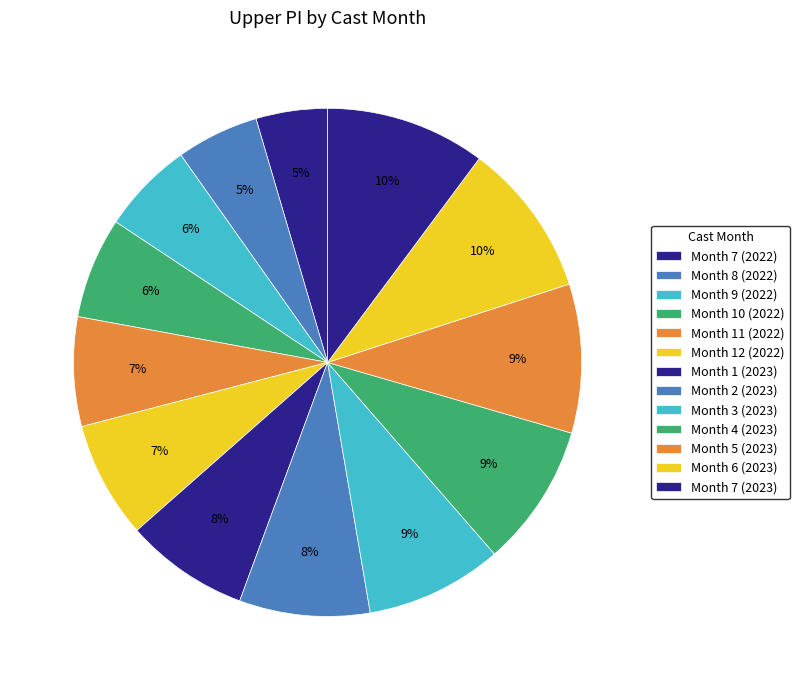

Which slice is the smallest?

Month 7 (2022)